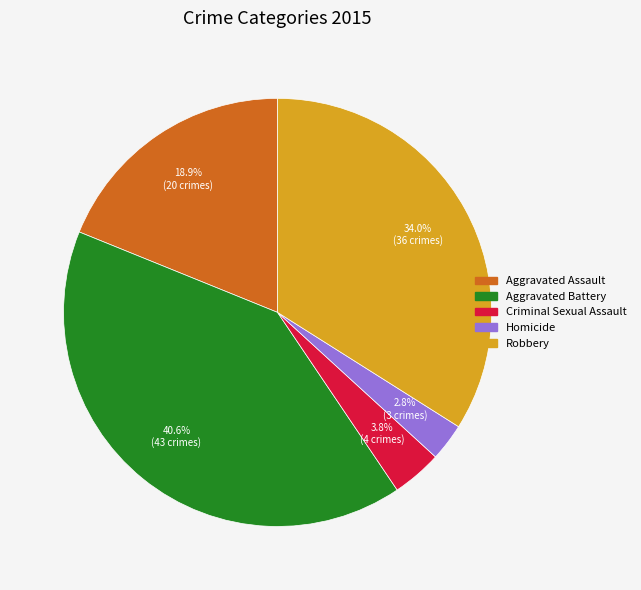

Approximately how many times larger is the value at Criminal Sexual Assault compared to Aggravated Assault?

0.2